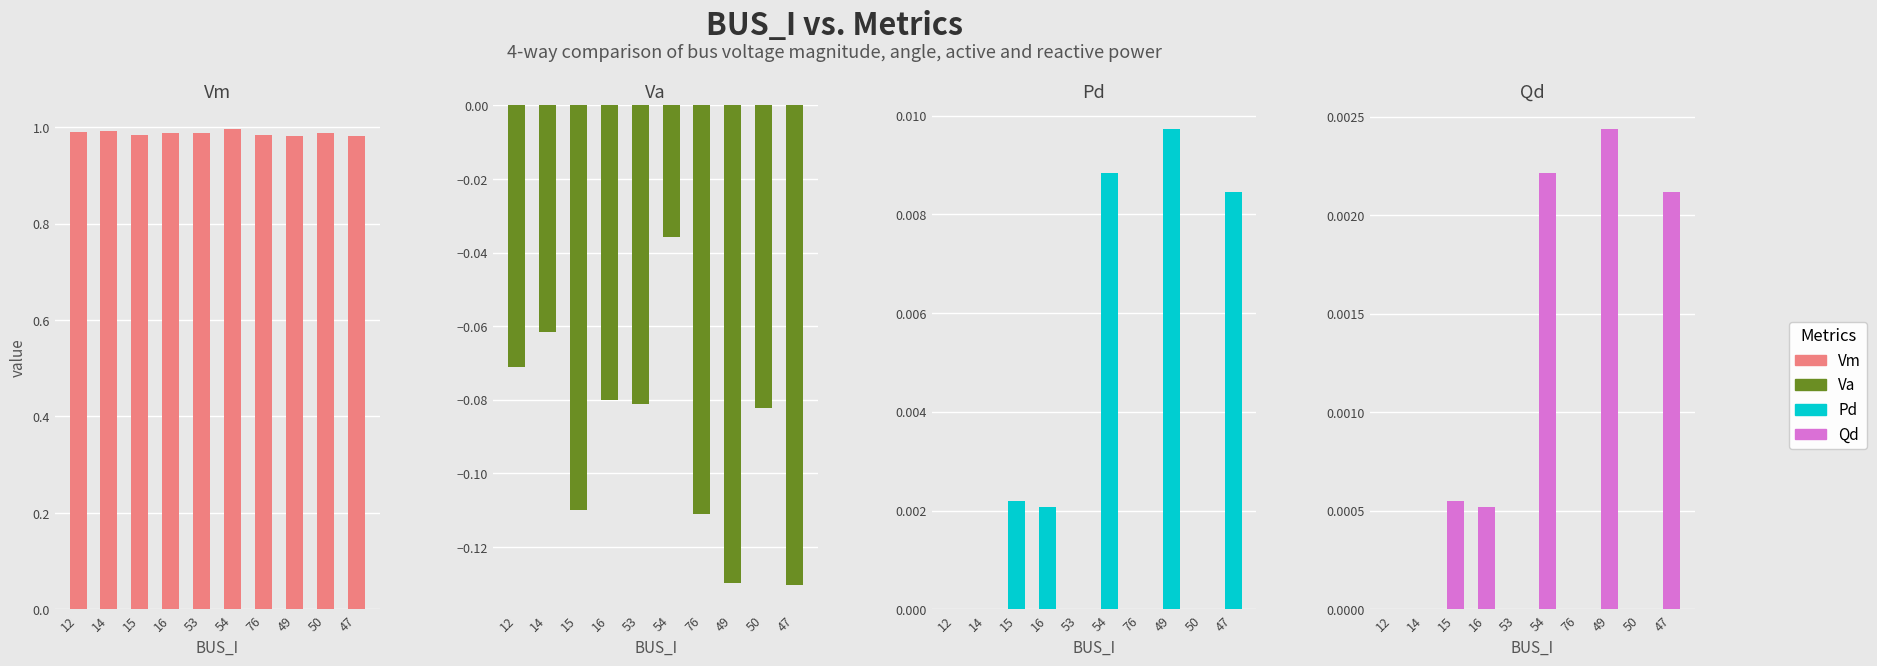

What are all the series names shown in the legend?

Vm, Va, Pd, Qd